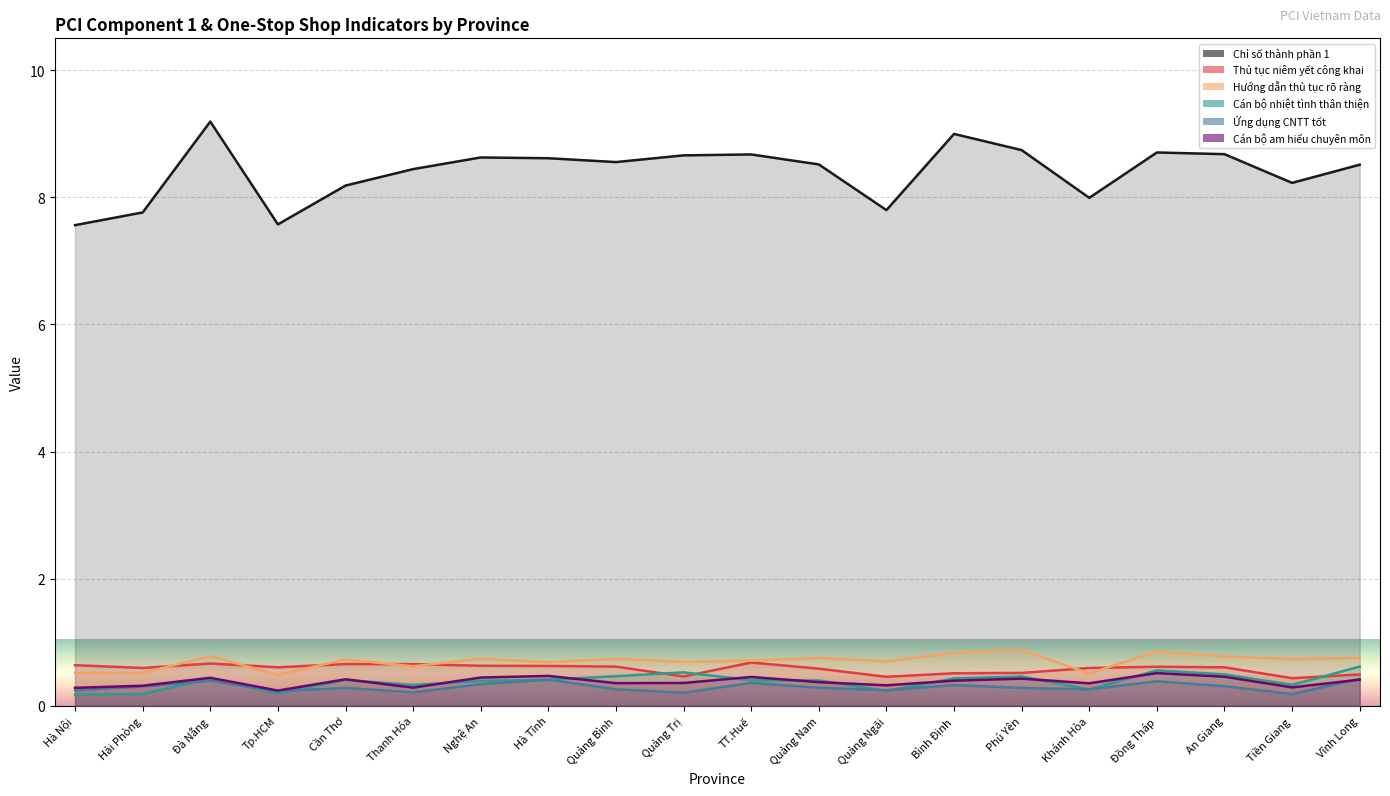

What is the maximum value for Hướng dẫn thủ tục rõ ràng?

0.9